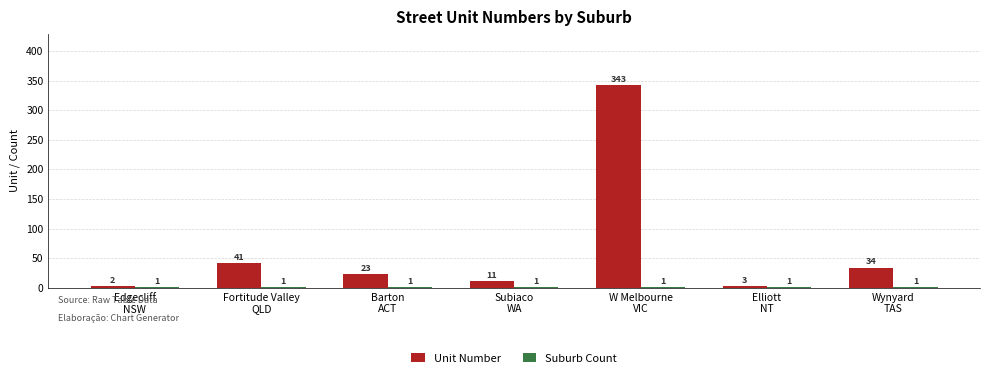

Which series changed the most between Edgecliff
NSW and Fortitude Valley
QLD?

Unit Number